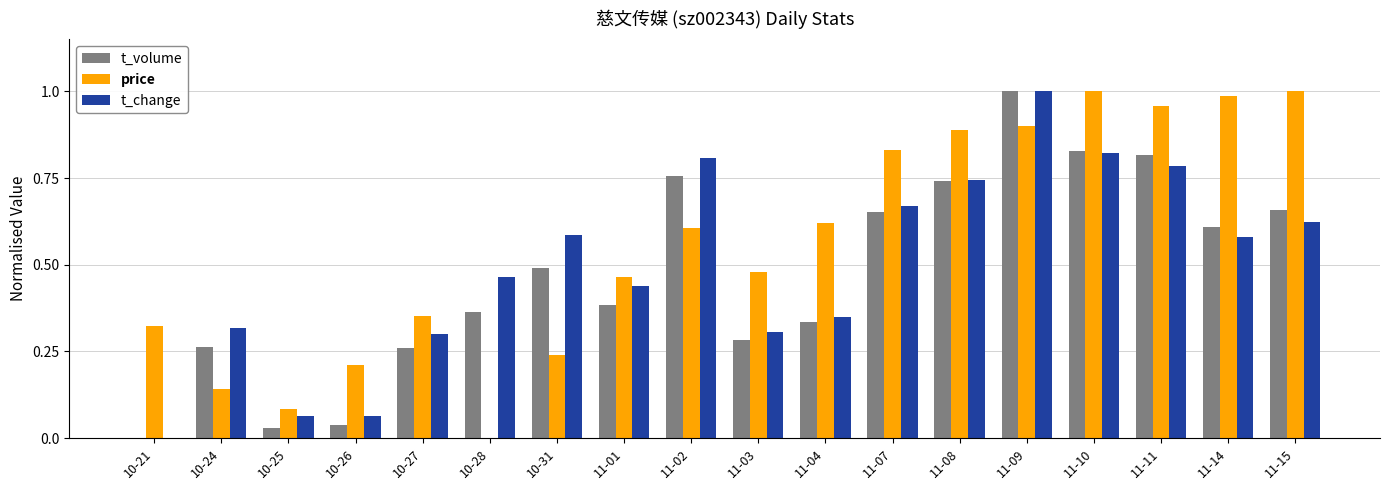

Between 10-31 and 11-10, which series saw the biggest shift?

price